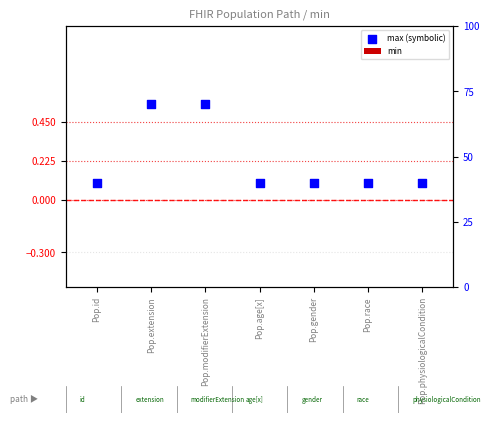

What are all the series names shown in the legend?

min, max (symbolic)